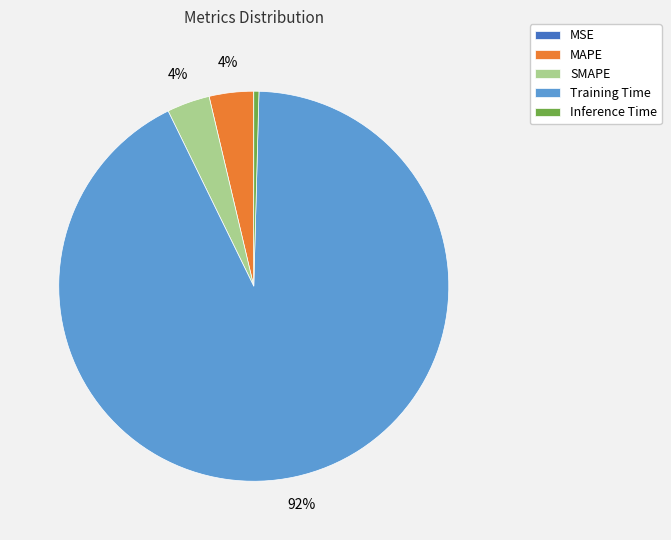

What percentage is the MAPE slice, to the nearest percent?

4%